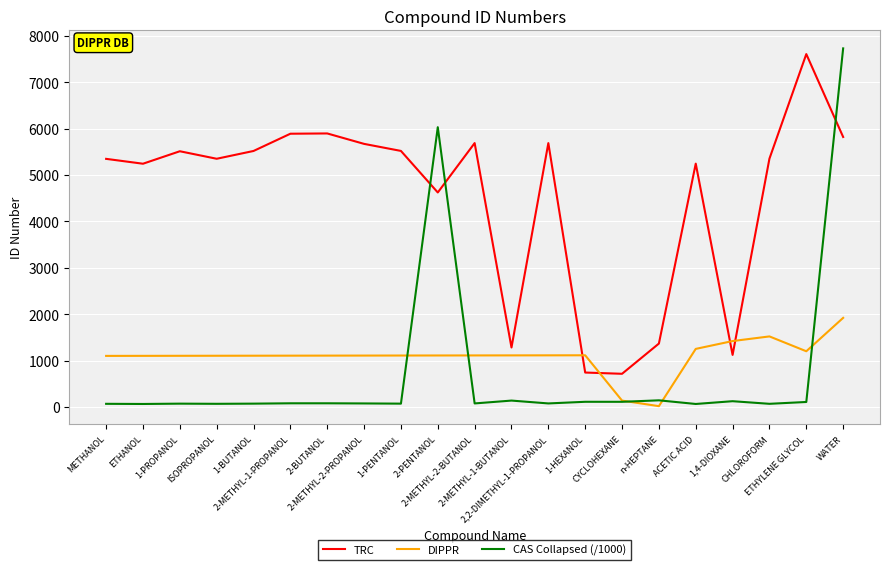

At which category is the sum across all series the highest?

WATER